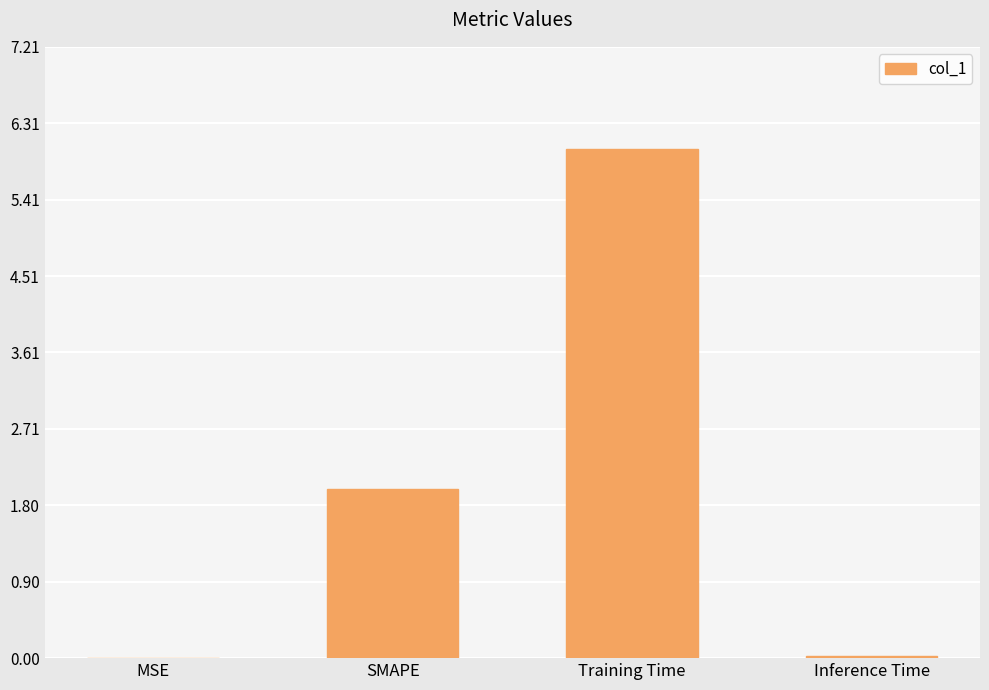

What is the difference between the values at Inference Time and Training Time?

6.0